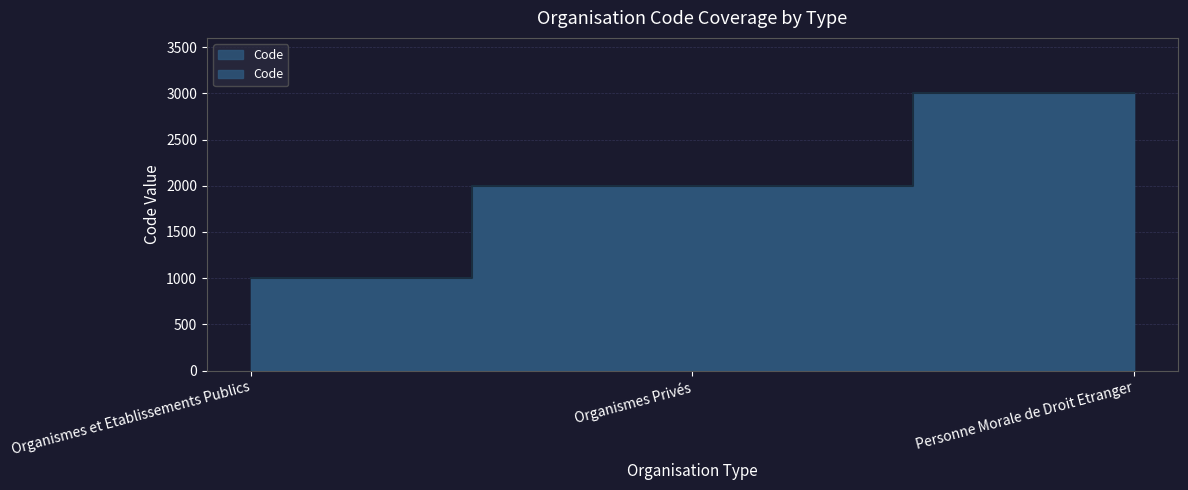

Reading left to right, what are all the values shown in this chart?

Organismes et Etablissements Publics=1000	Organismes Privés=2000	Personne Morale de Droit Etranger=3000